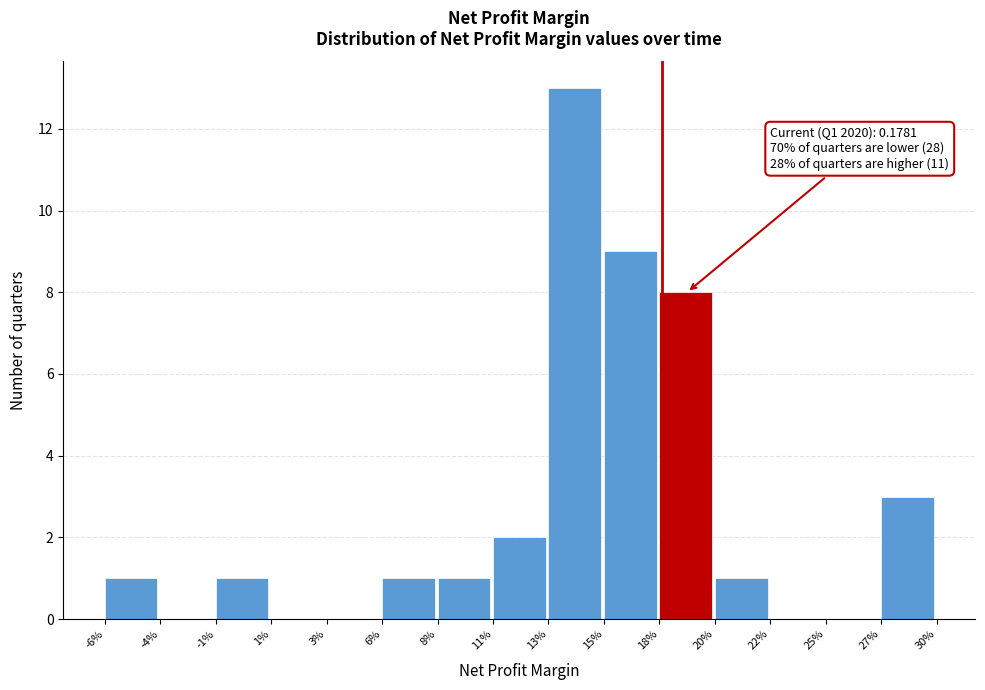

Reading left to right, list all the values displayed in this chart.

-6%=1	-4%=0	-1%=1	1%=0	3%=0	6%=1	8%=1	11%=2	13%=13	15%=9	18%=8	20%=1	22%=0	25%=0	27%=3